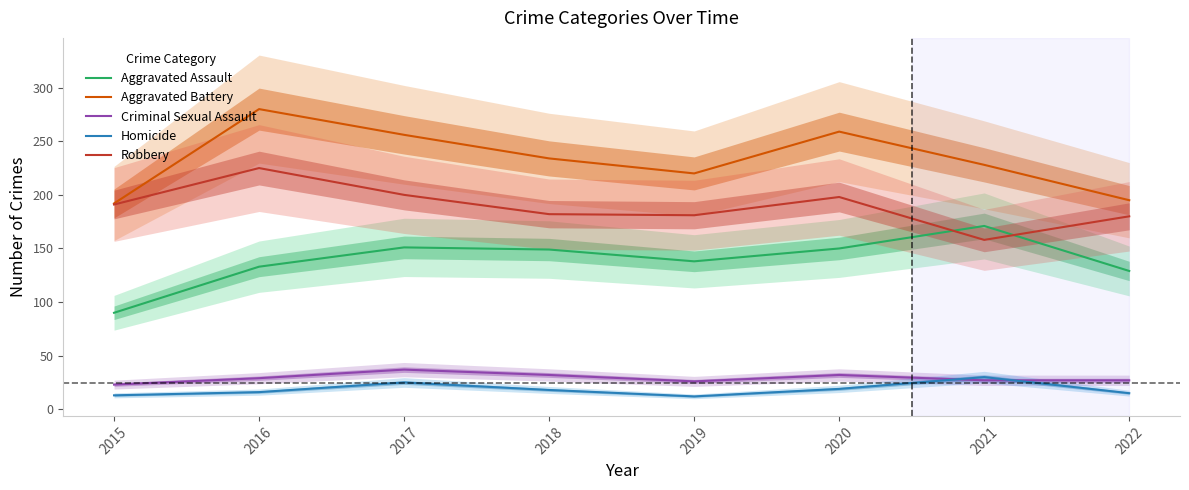

Which label corresponds to the smallest value in the chart?

2019